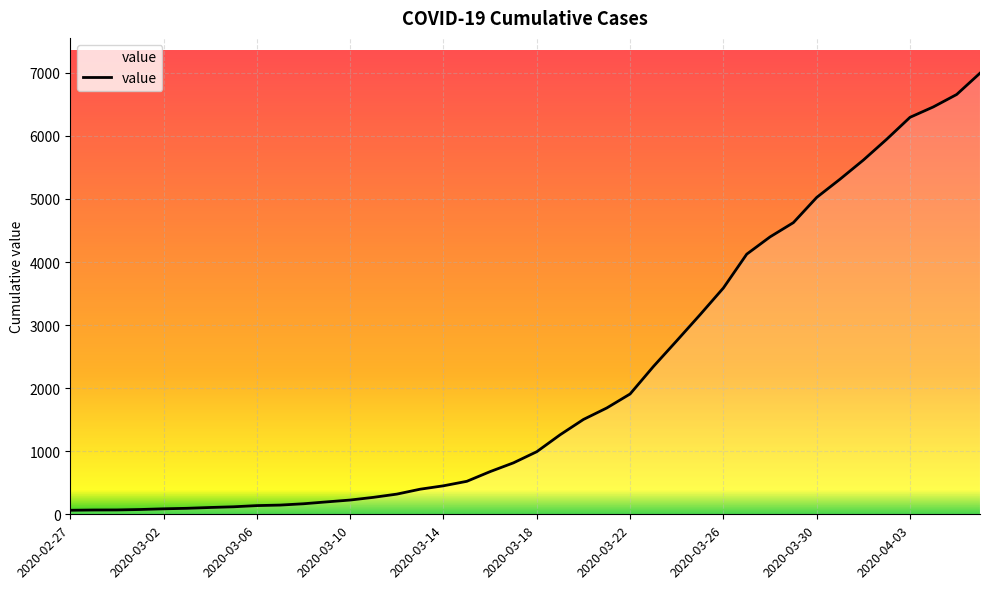

What is the greatest value displayed?

6995